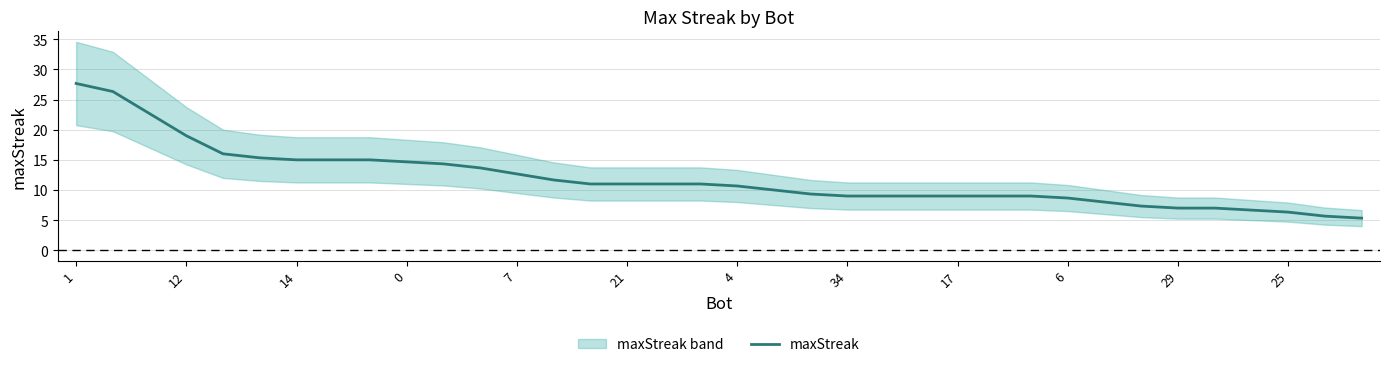

What is the difference between the second highest and second lowest values?

20.7